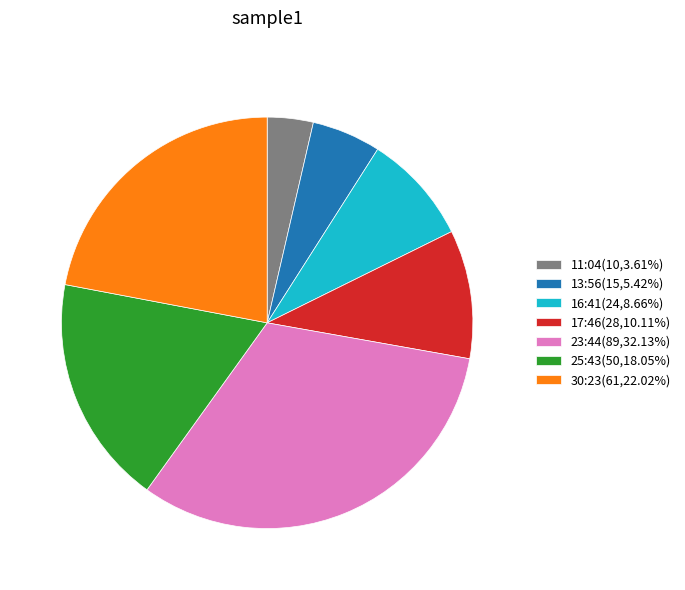

Does any single category account for the majority?

No